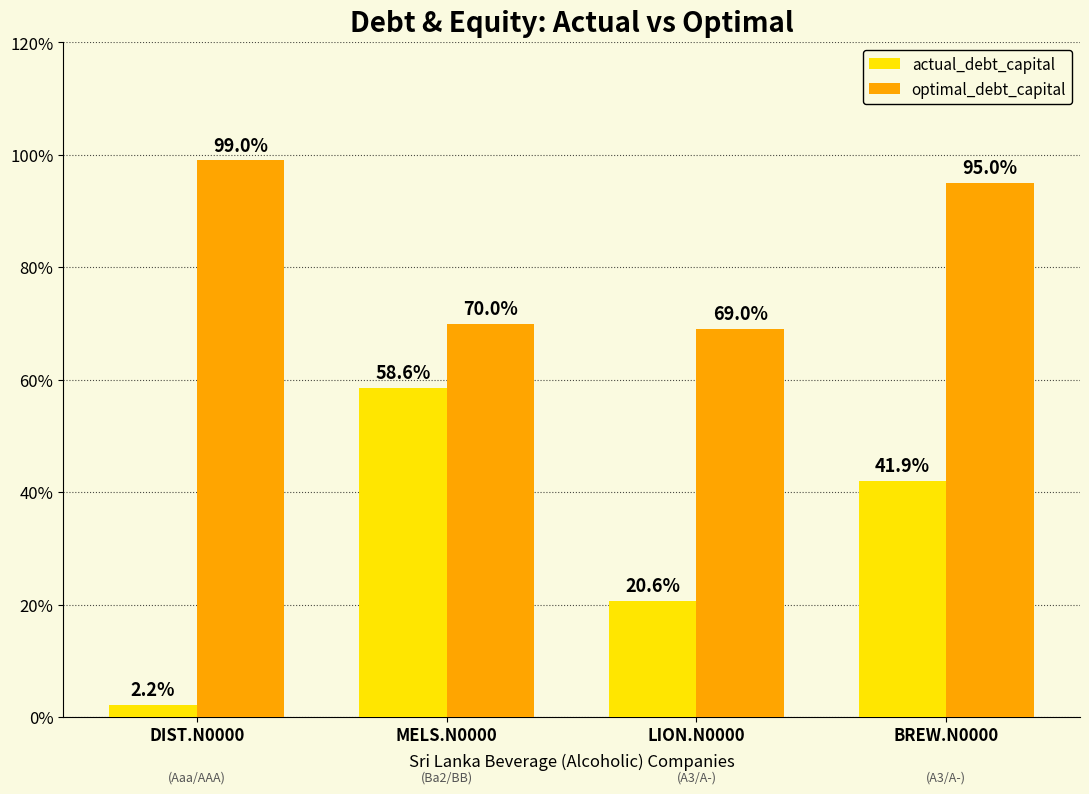

Reading left to right, transcribe all the data shown in this chart.

actual_debt_capital: 0.0	0.6	0.2	0.4
optimal_debt_capital: 1.0	0.7	0.7	0.9